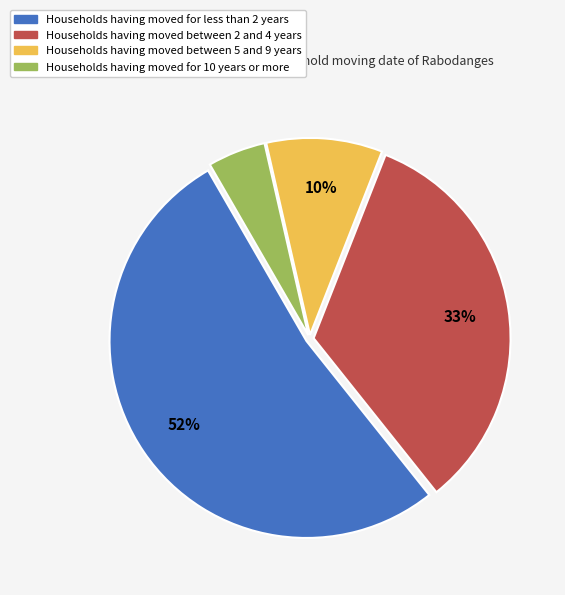

How many slices are in this pie chart?

4